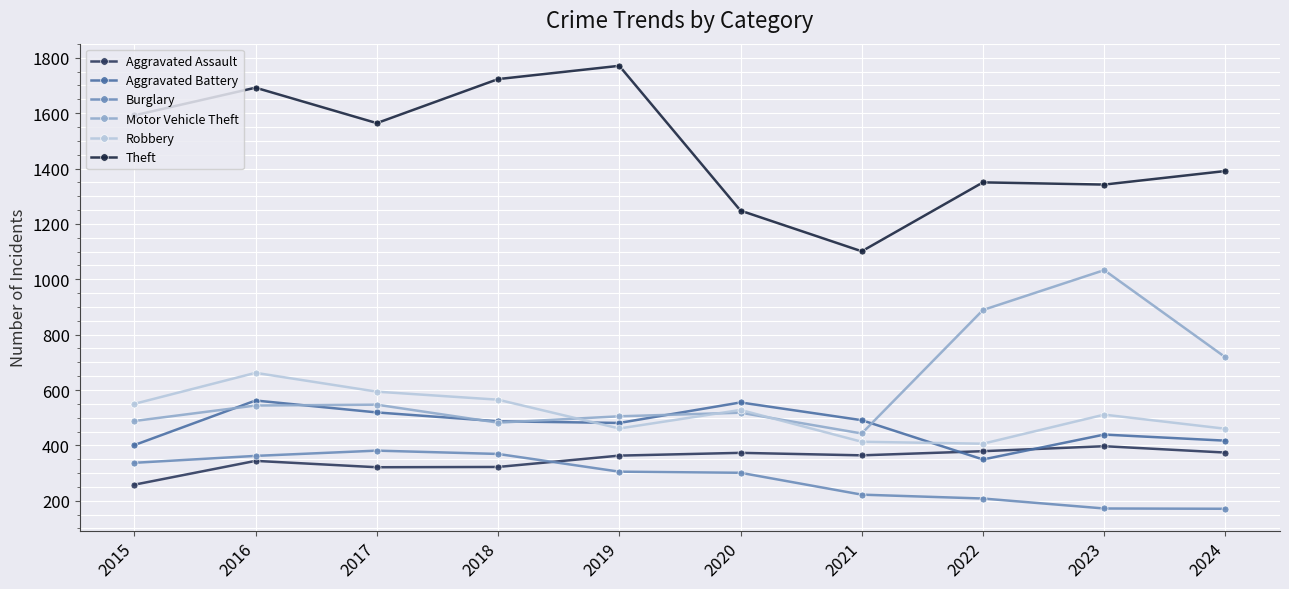

What is the value of the Aggravated Battery point at the 4th from the left?

487